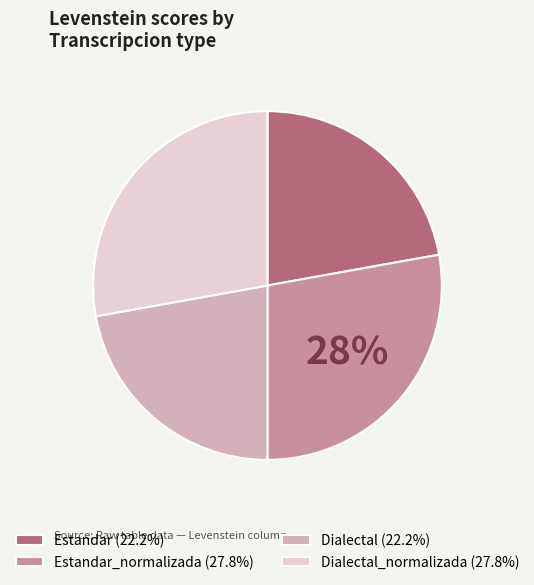

How many segments does this pie chart have?

4